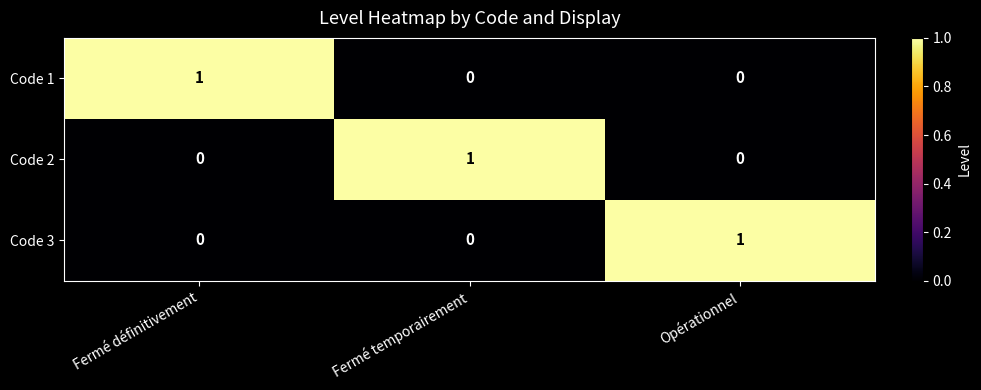

What is the difference between the highest and lowest values at Fermé définitivement?

1